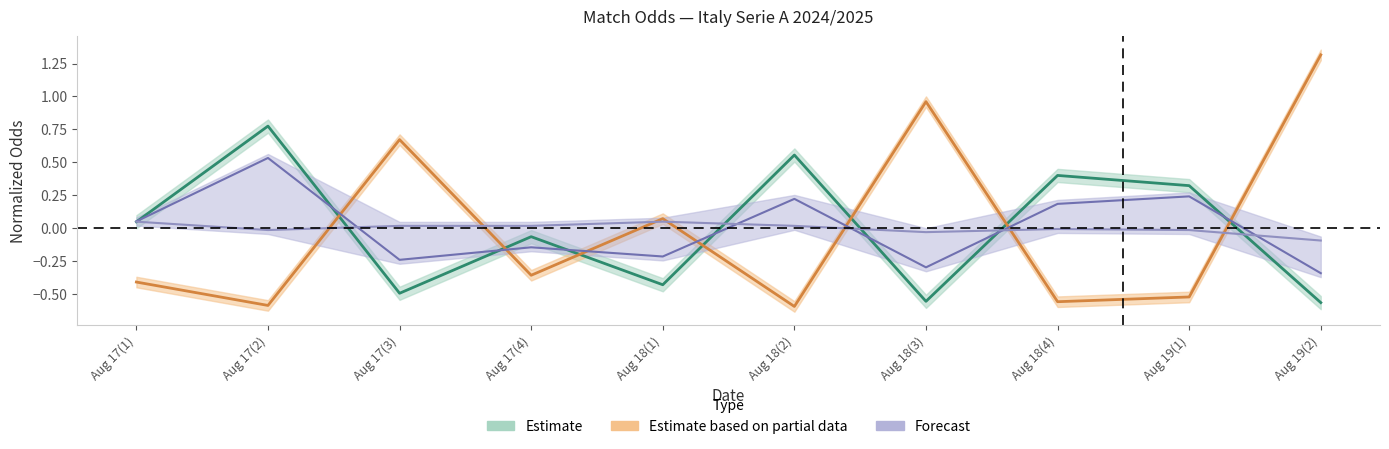

At how many categories does at least one series exceed 1?

1